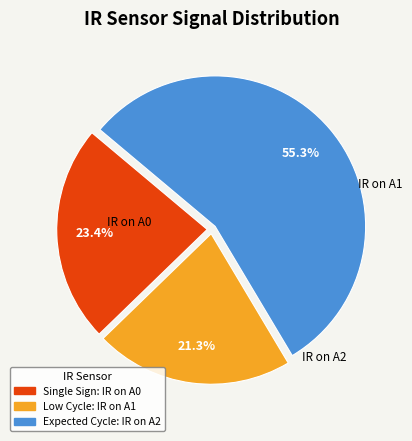

Is there any slice that represents more than half of the pie?

Yes